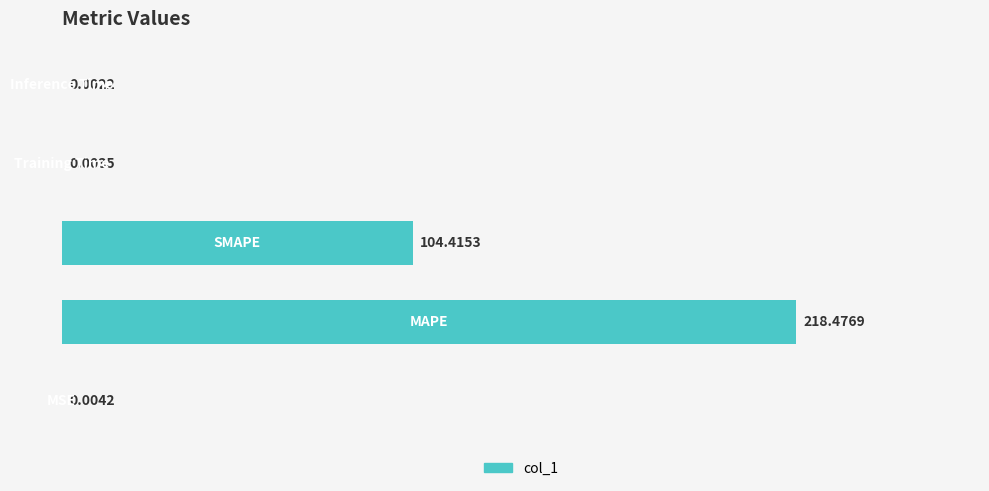

Count the number of categories in the chart.

5